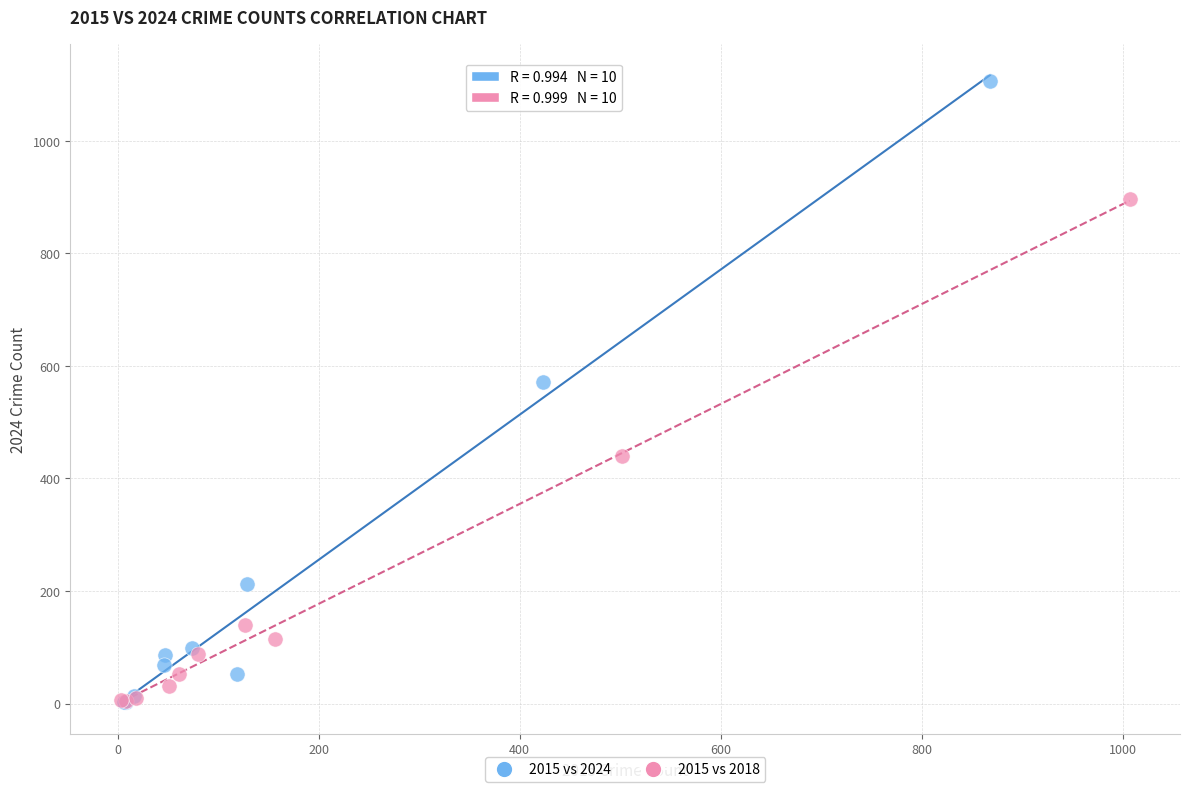

Which series contains the highest Y value?

2015 vs 2024